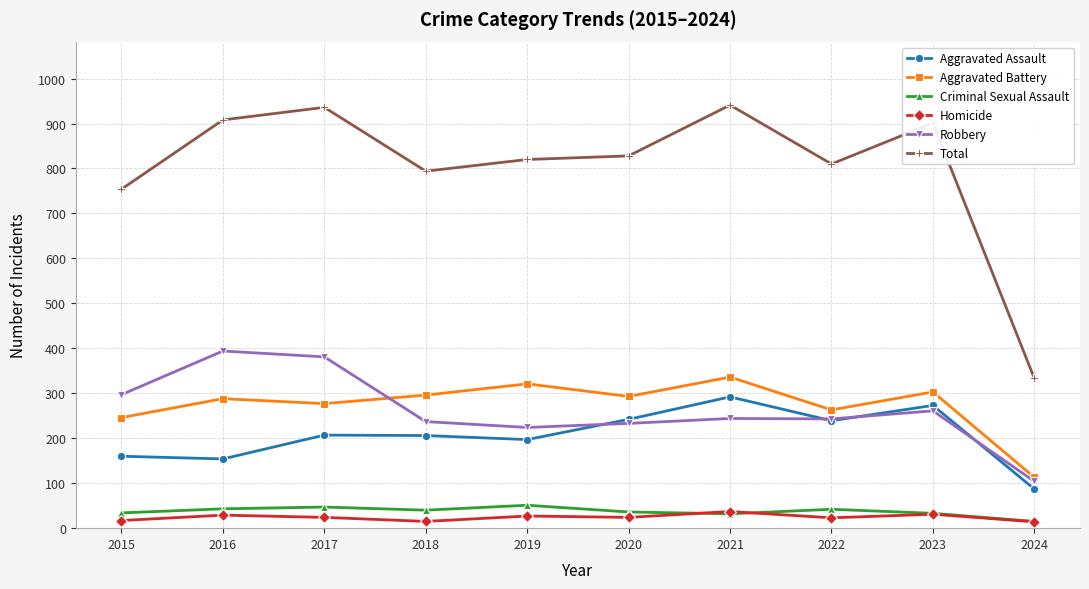

True or false: Homicide and Aggravated Battery intersect in this chart.

False